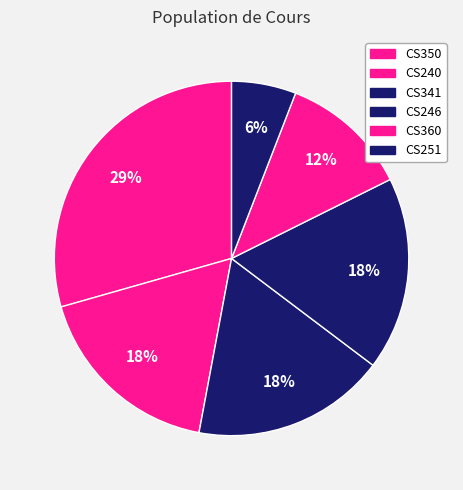

Which category has the smallest portion of the pie?

CS251